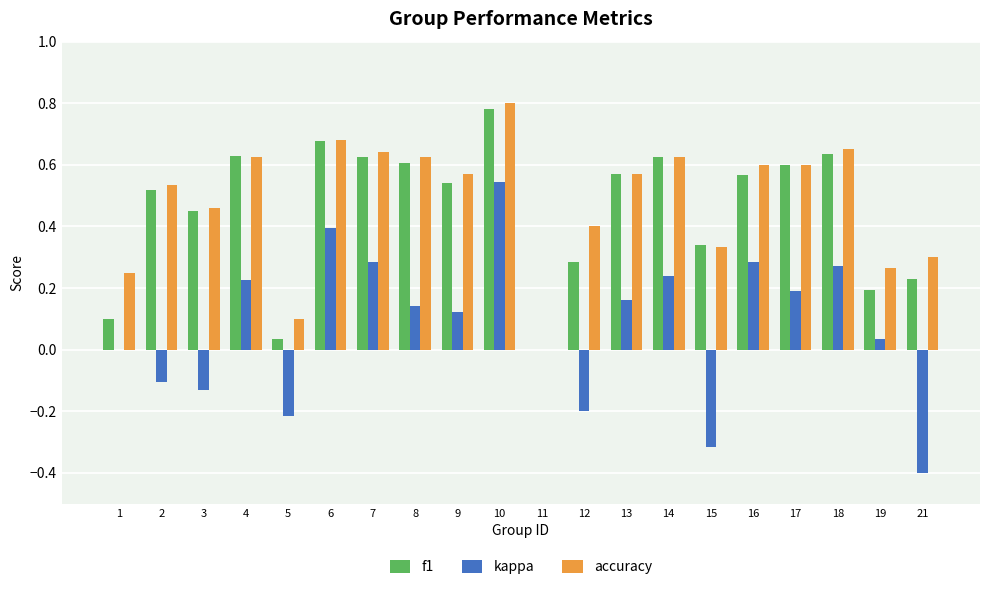

Is it true that kappa equals -0.2 at 12?

True